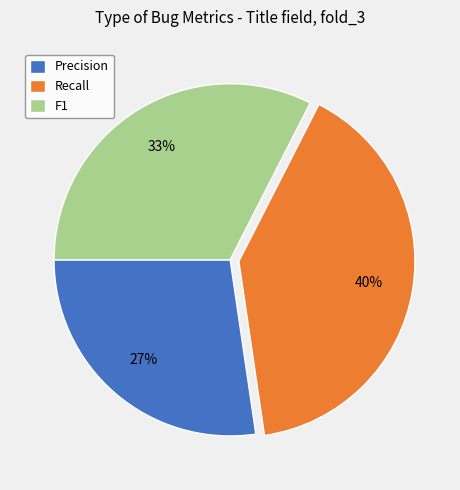

Is it true that Precision is 22% of the pie?

False